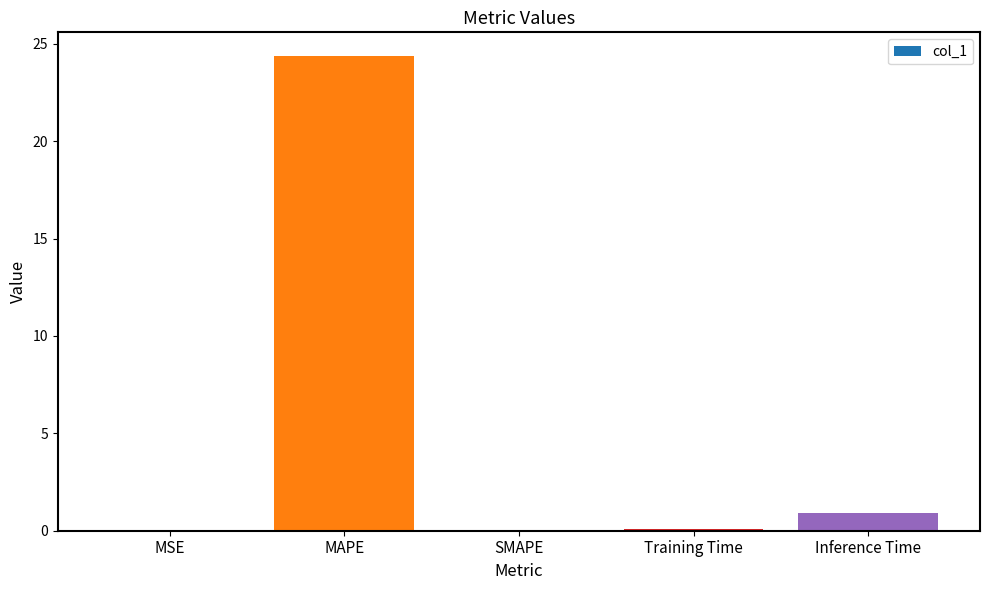

The value at SMAPE is 0.0. True or false?

True